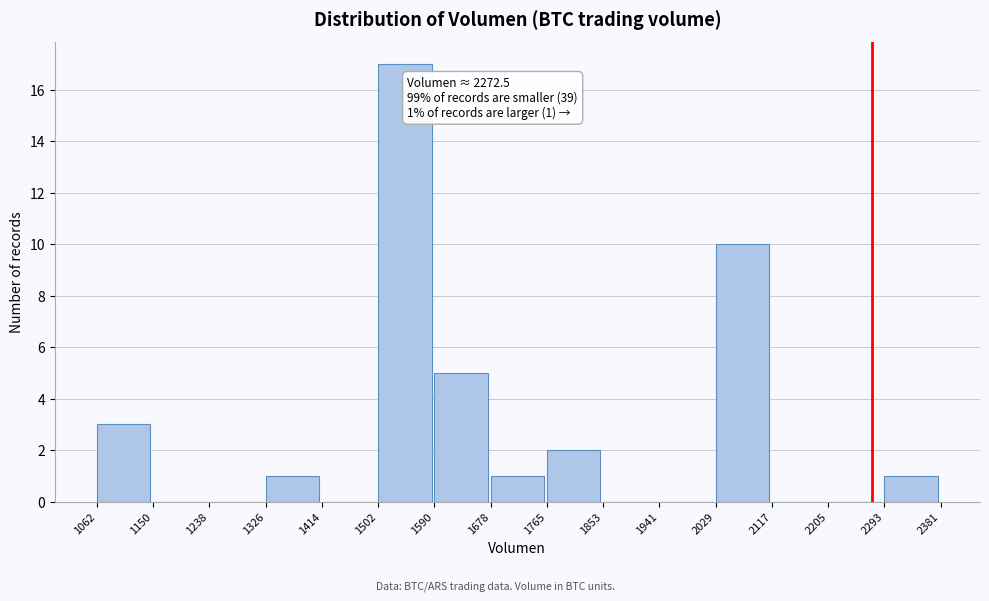

Which range on the x-axis has the tallest bar?

1502 to 1590